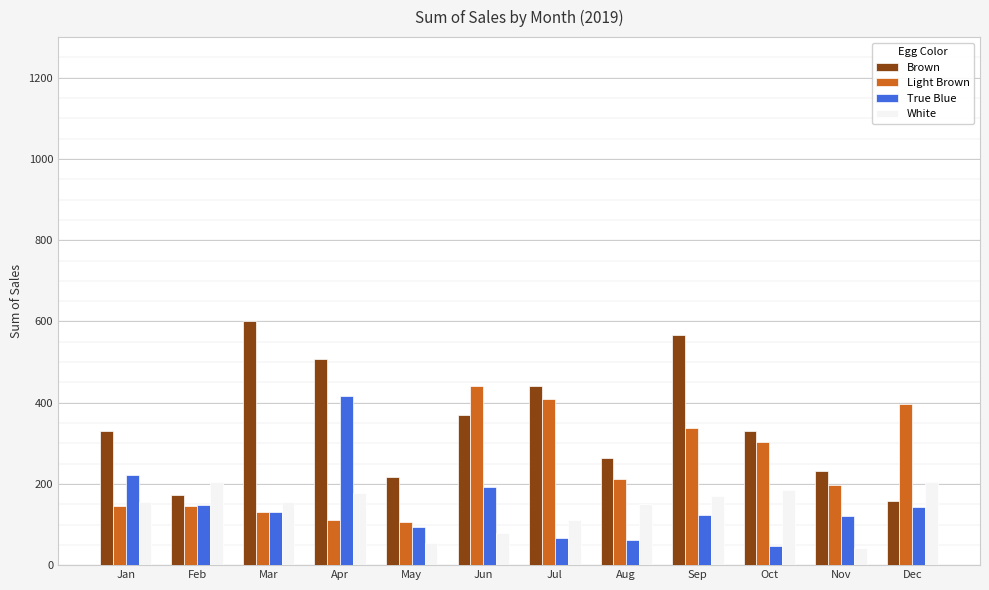

What is the value of the Brown bar at the 3rd from the left?

600.6